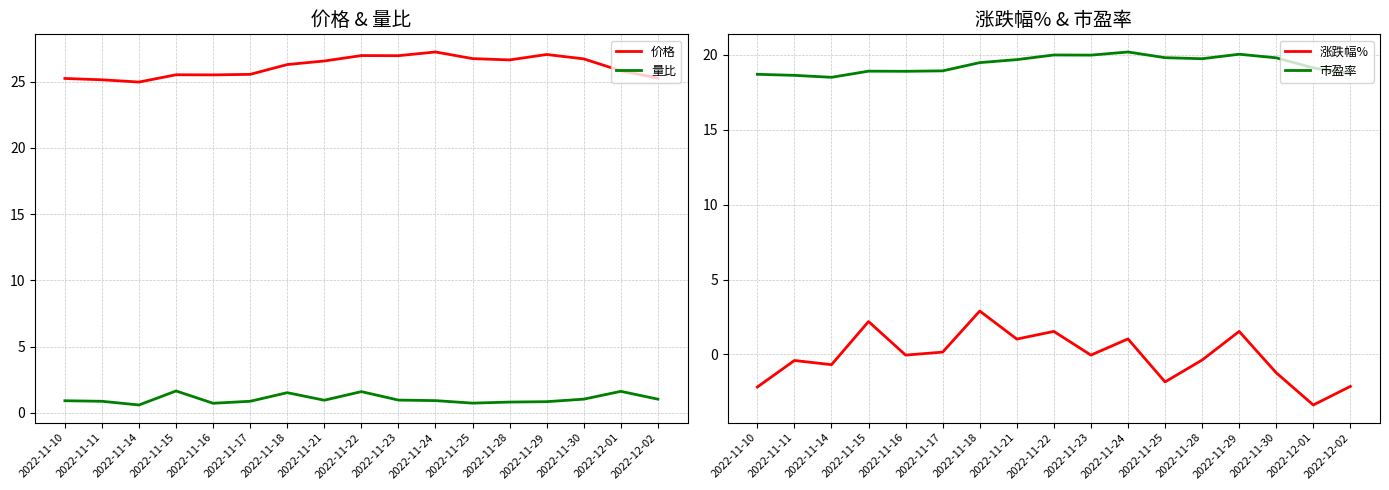

What is the total value across all series at 2022-11-22?

50.1